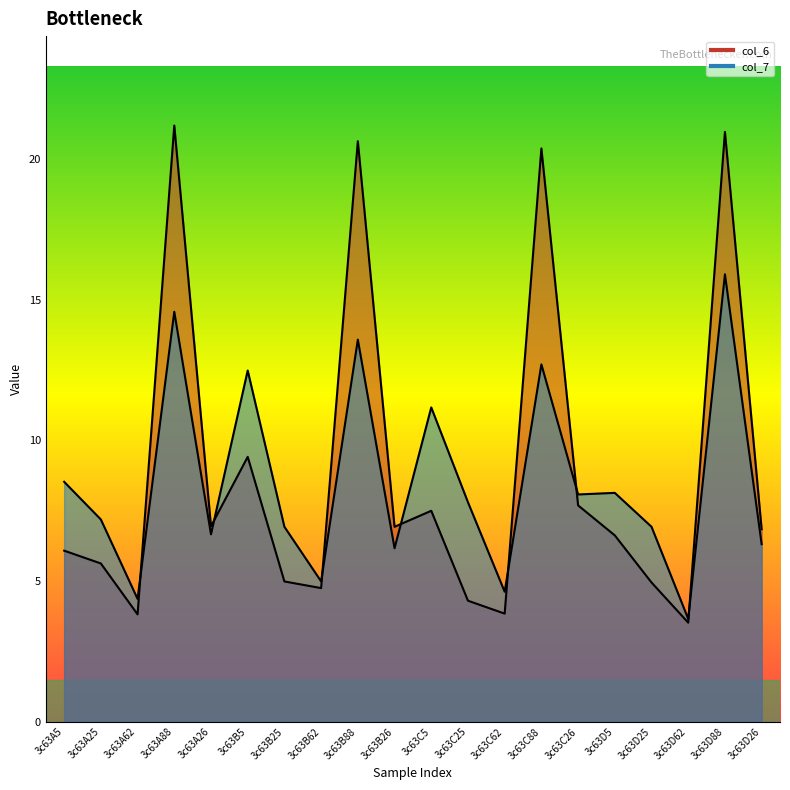

Which series has the widest spread of values?

col_6